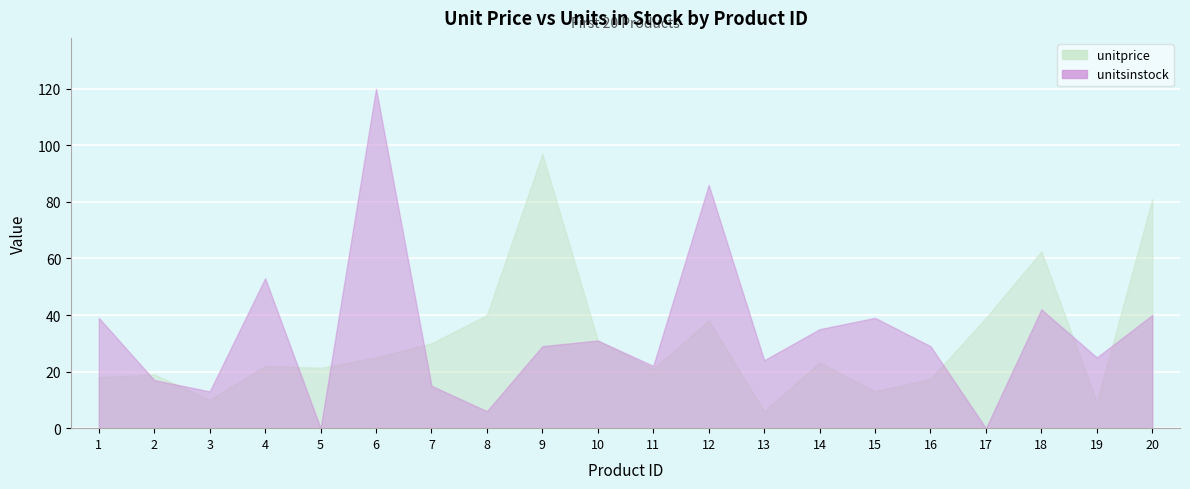

The value of unitsinstock at 4 is 53.0. True or false?

True